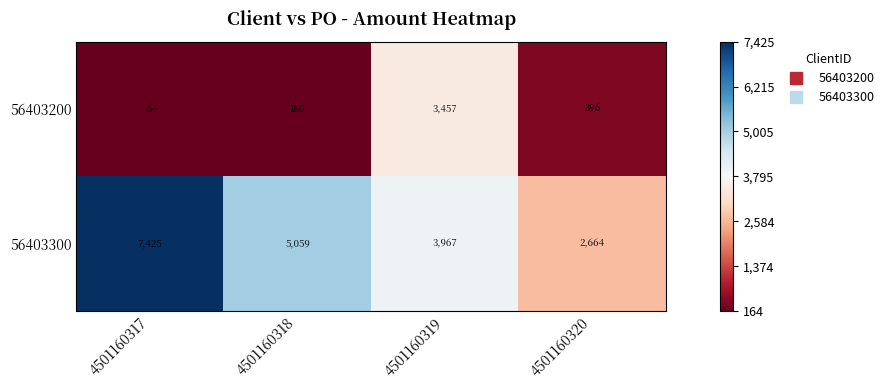

Reading left to right, transcribe all the data shown in this chart.

56403200: 164	180	3457	396
56403300: 7425	5059	3967	2664